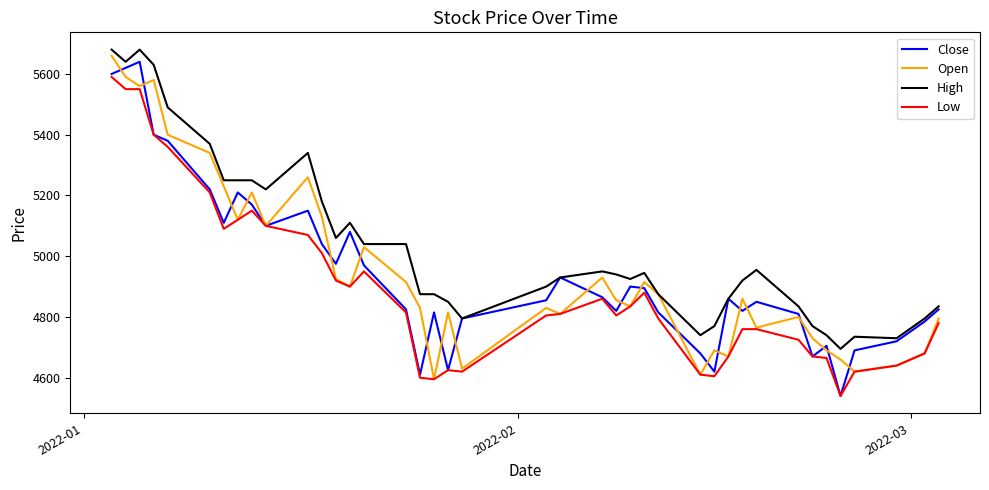

What is the lowest value of the Open series?

4595